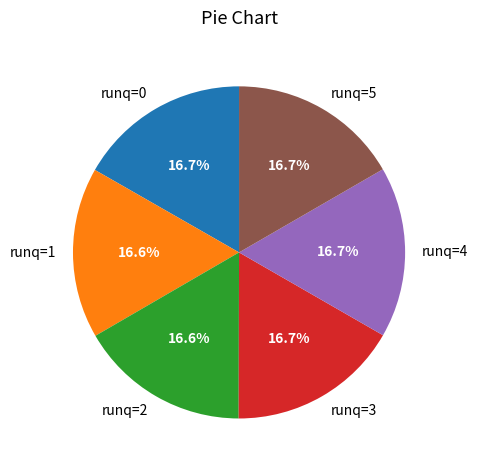

Is runq=2 the majority of the pie?

No